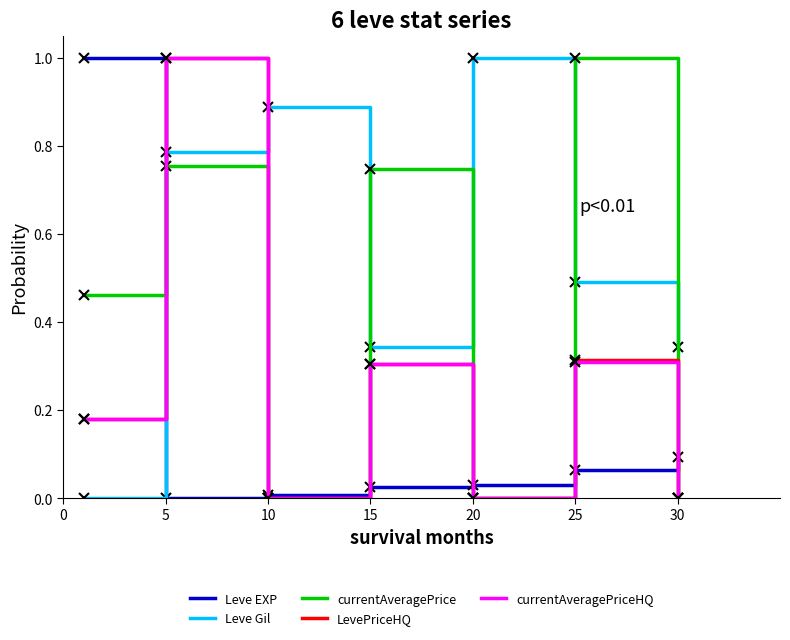

True or false: Leve EXP and Leve Gil cross at least once.

True